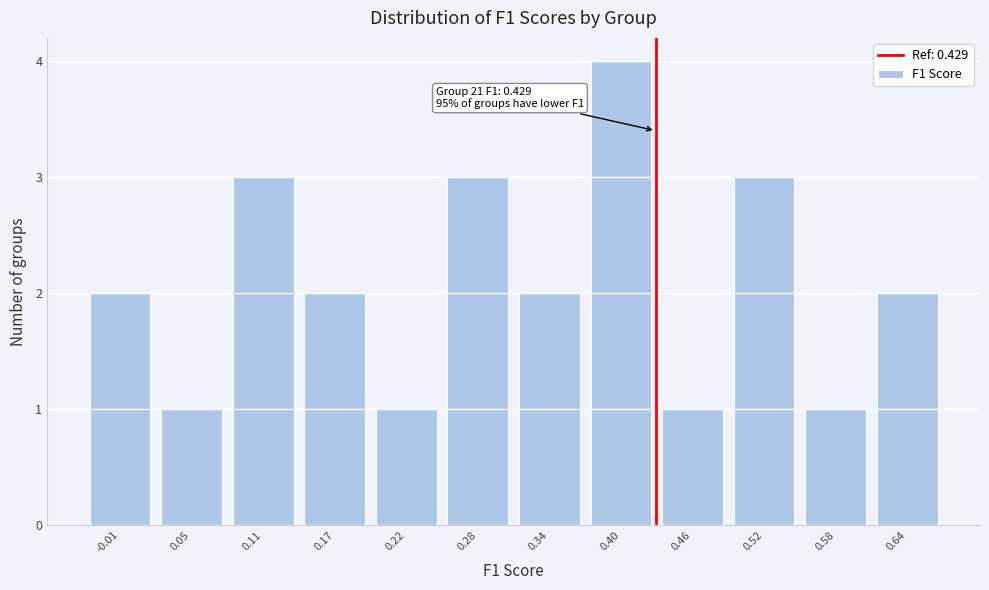

Reading left to right, what are all the values shown in this chart?

-0.01=2	0.05=1	0.11=3	0.17=2	0.22=1	0.28=3	0.34=2	0.40=4	0.46=1	0.52=3	0.58=1	0.64=2